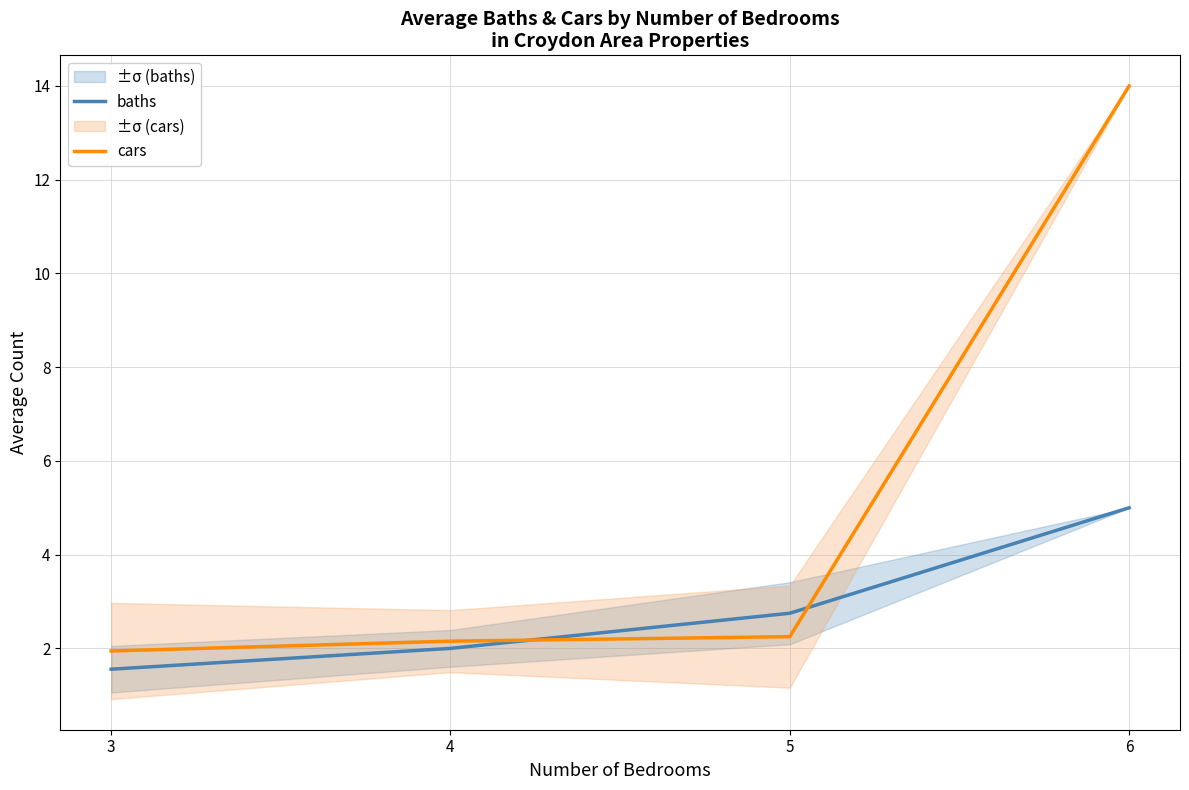

Is this an area chart (filled region under the line)?

No